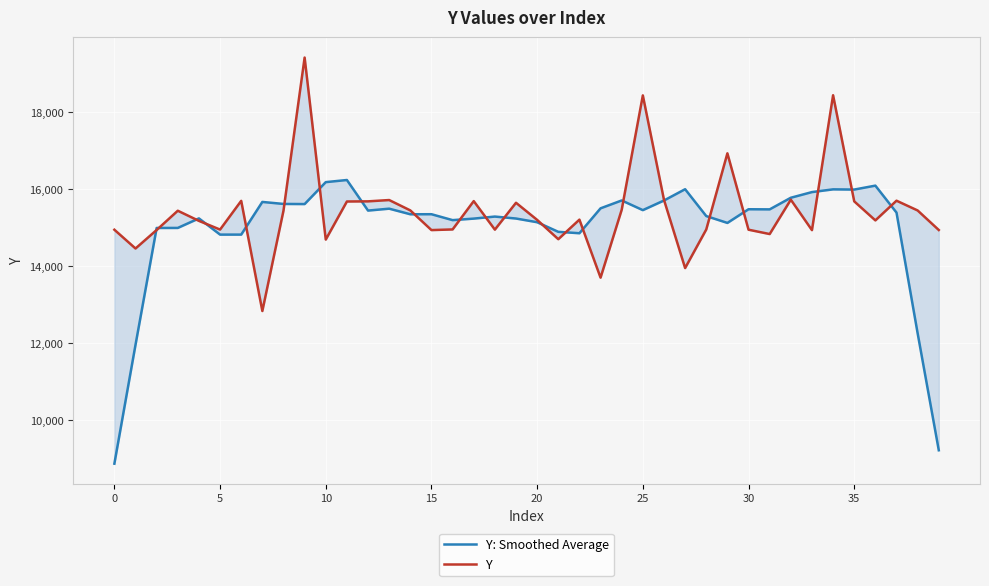

Is the value of Y: Smoothed Average at 14 greater than the value of Y at 5?

Yes